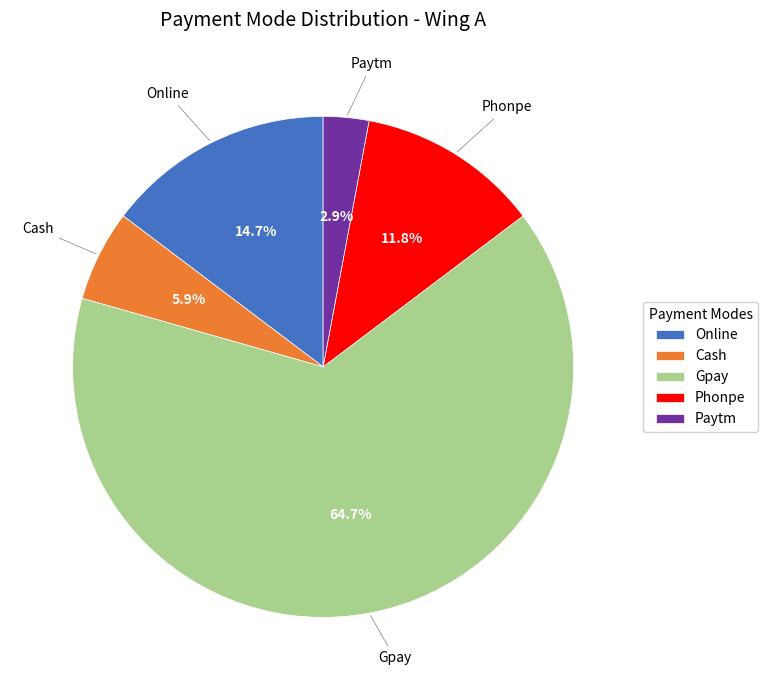

Approximately how many times larger is the value at Gpay compared to Phonpe?

5.5